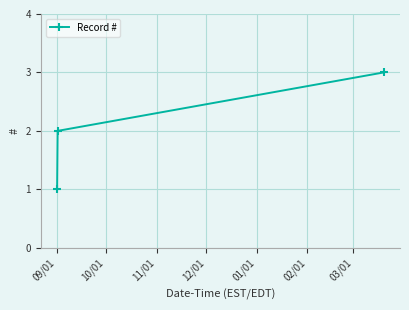

What is the difference between the maximum and minimum values?

2